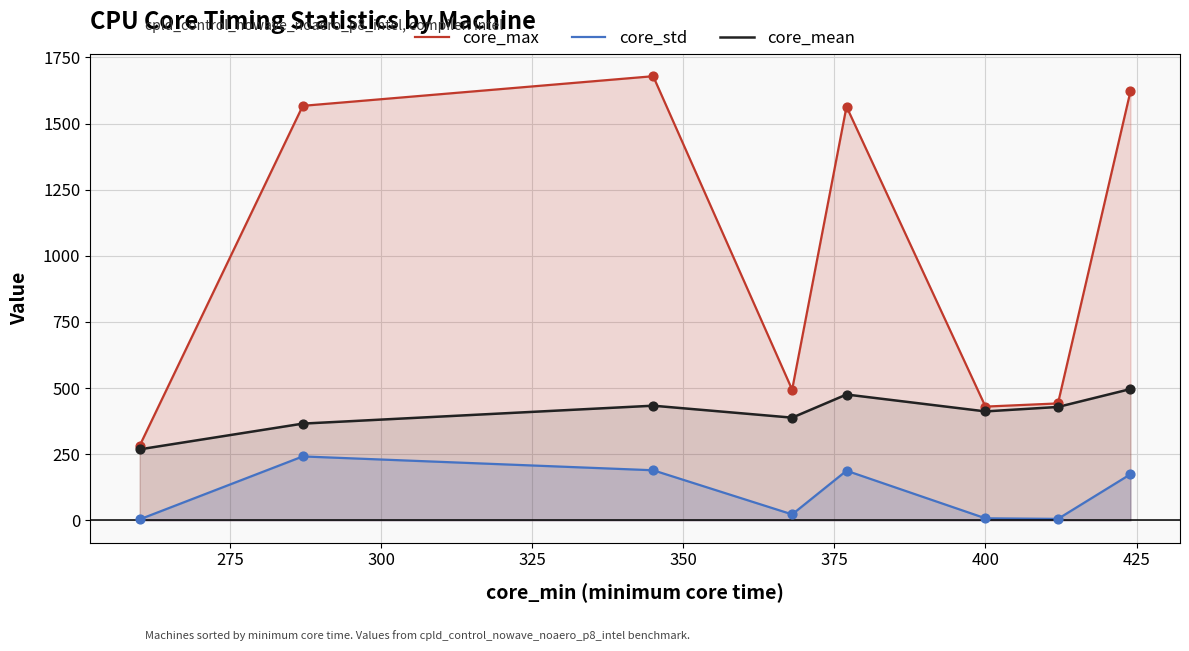

Which series has the largest total across all categories?

core_max